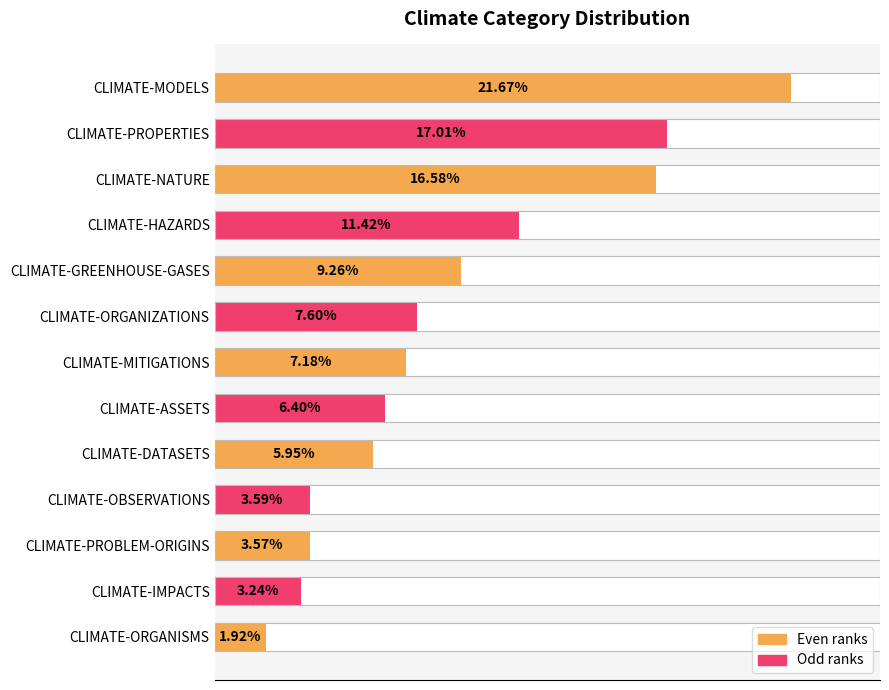

What is the maximum value shown in the chart?

21.7